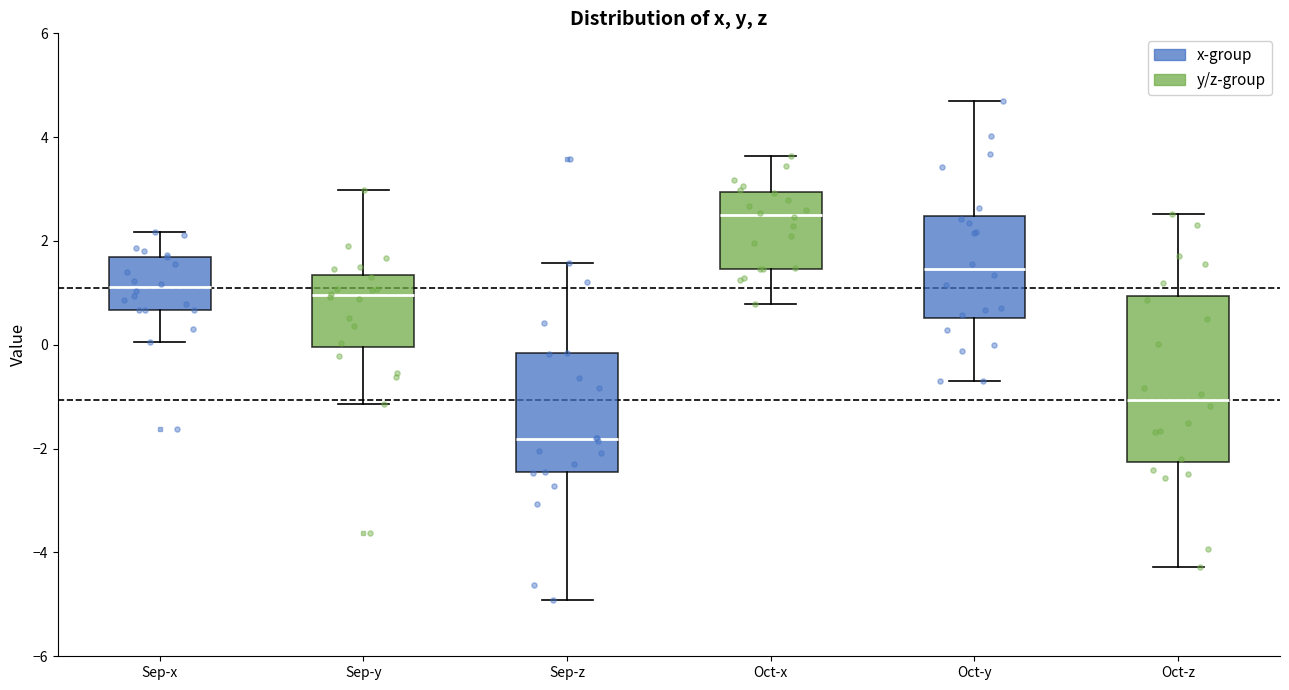

Reading left to right, transcribe this box plot: for each box, give where its median line is, the range the box spans, and where its two whiskers end, as read against the y-axis. The values are not printed on the chart, so give them approximately, as read against the axis.

Sep-x: median 1.2, box 0.6 to 1.6, whiskers 0.0 to 2.2
Sep-y: median 1.0, box 0.0 to 1.4, whiskers -1.2 to 3.0
Sep-z: median -1.8, box -2.4 to -0.2, whiskers -5.0 to 1.6
Oct-x: median 2.6, box 1.4 to 3.0, whiskers 0.8 to 3.6
Oct-y: median 1.4, box 0.6 to 2.4, whiskers -0.8 to 4.6
Oct-z: median -1.0, box -2.2 to 1.0, whiskers -4.2 to 2.6